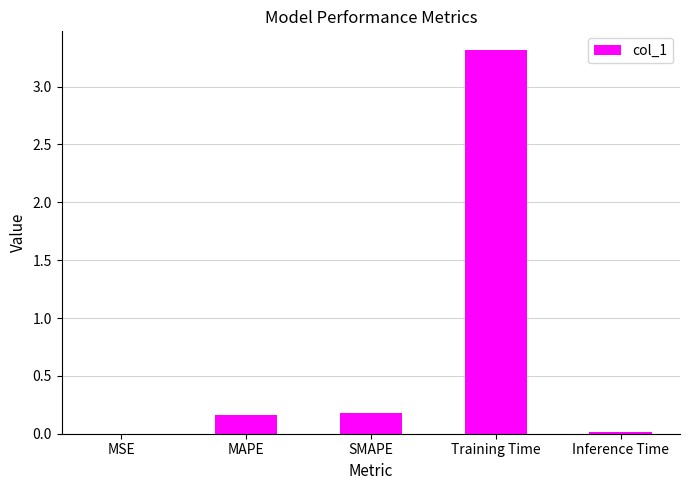

The chart shows a value of 2.3 at Training Time. True or false?

False